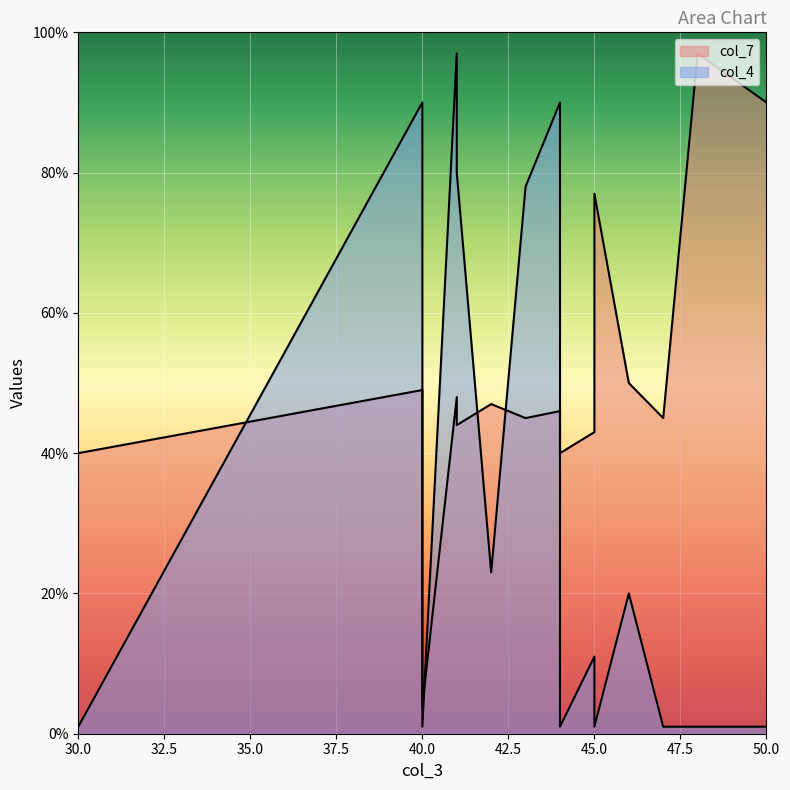

Reading left to right, transcribe all the data shown in this chart.

col_7: 40=49	41=48	41=44	42=47	43=45	44=46	45=43	46=50	48=97	44=40	47=45	45=77	50=90	40=4	30=40
col_4: 40=90	41=97	41=80	42=23	43=78	44=90	45=11	46=20	48=1	44=1	47=1	45=1	50=1	40=1	30=1